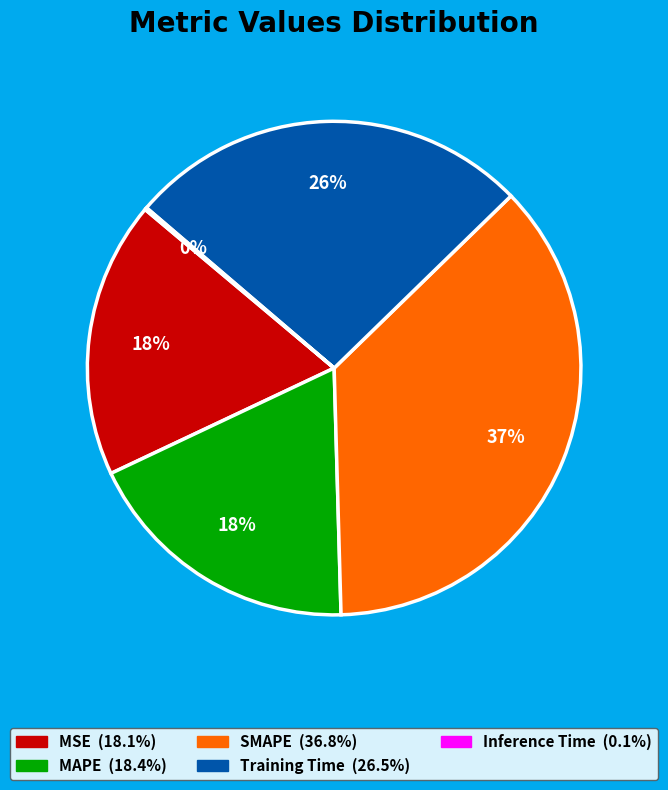

Is it true that Training Time is 17% of the pie?

False